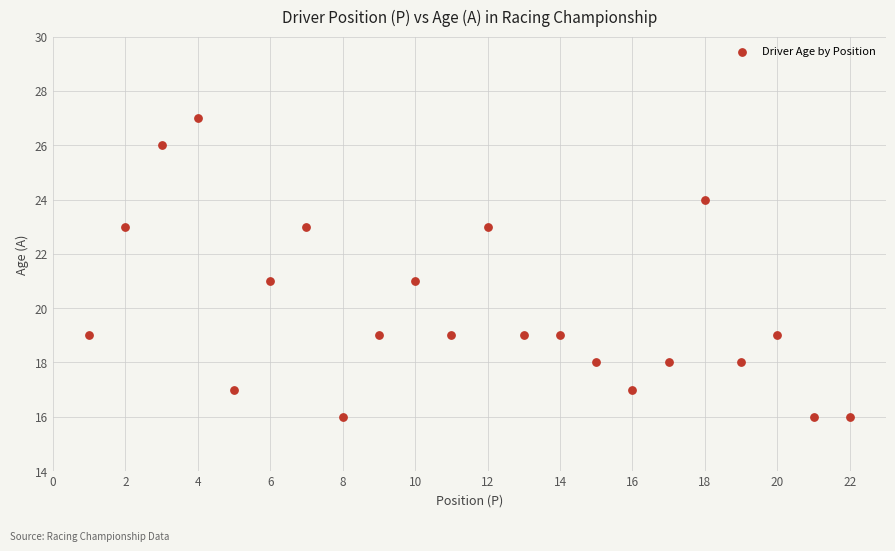

What is the range of Y values (max minus min)?

11